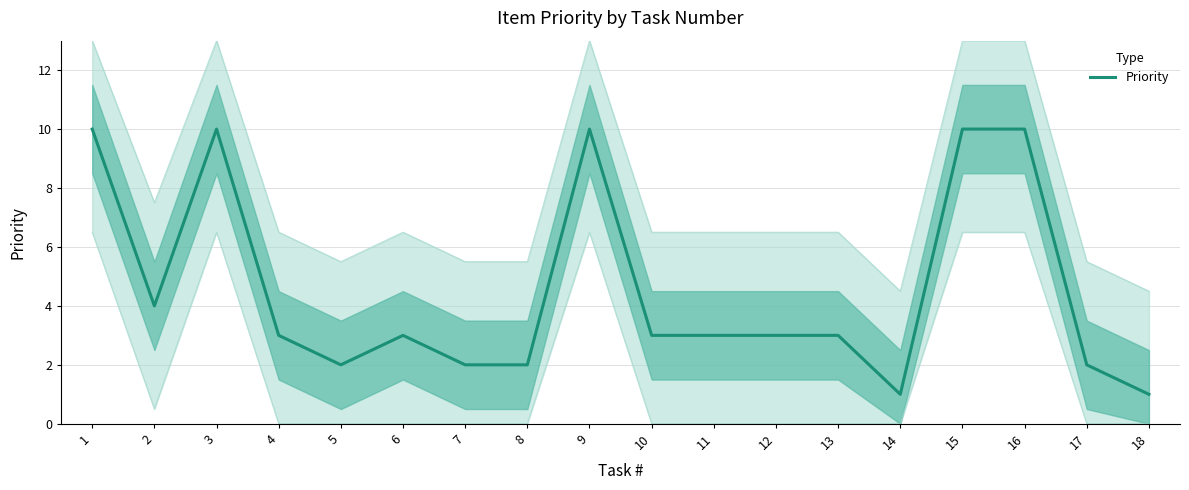

What is the change in value from 13 to 18?

-2